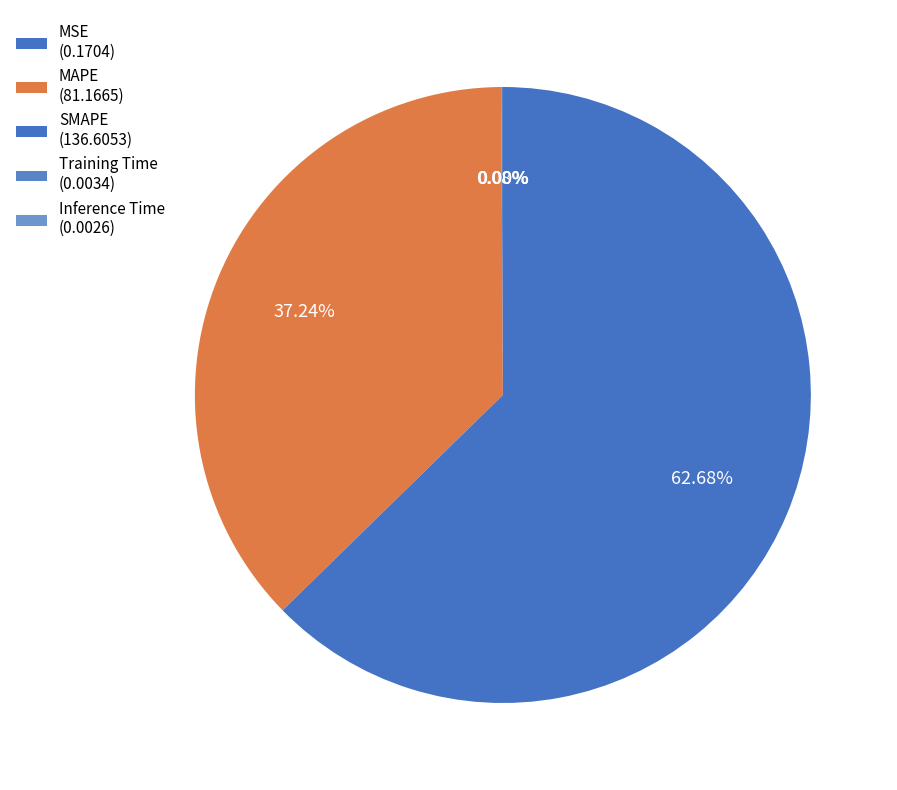

What is the majority slice?

SMAPE